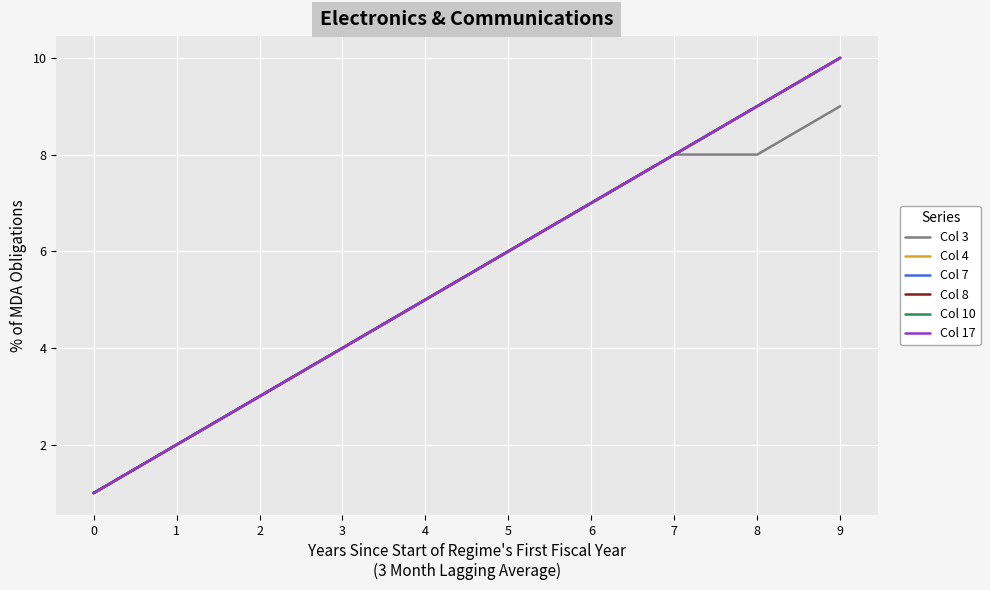

What is the difference between the highest and lowest values at 9?

1